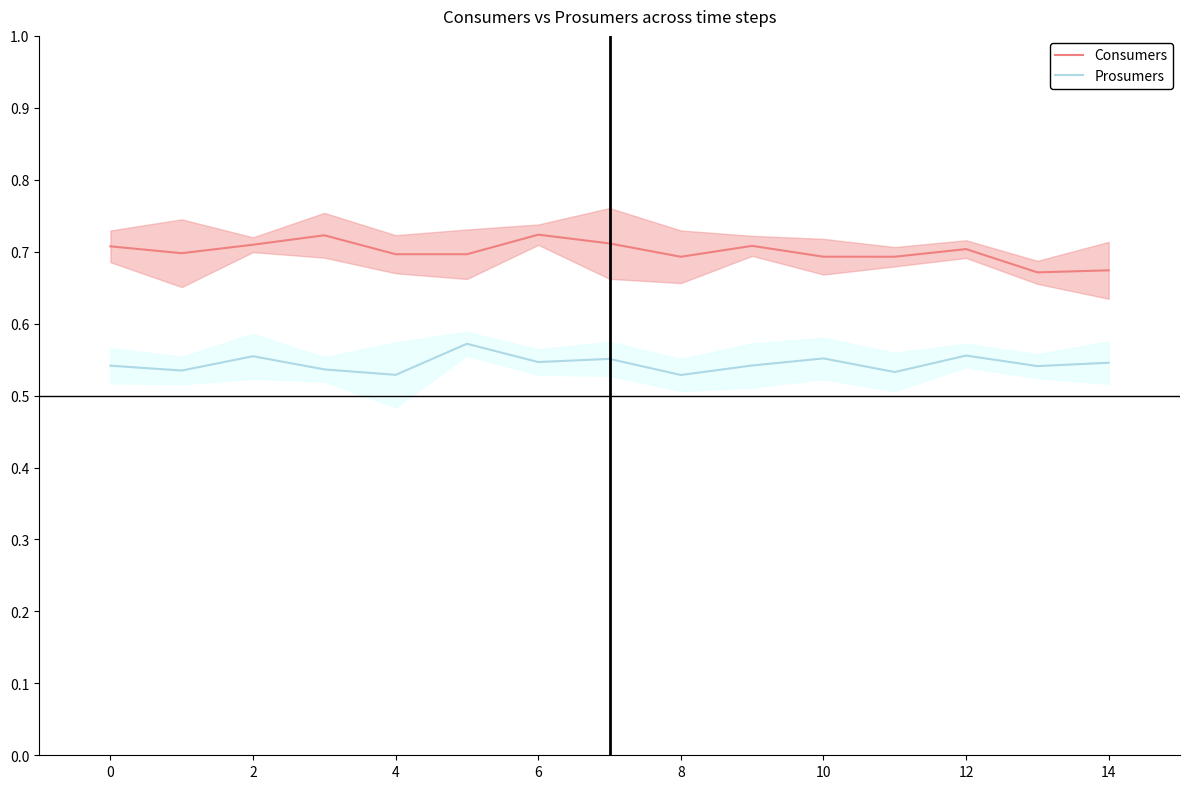

The Consumers series shows 1.1 at 4. True or false?

False